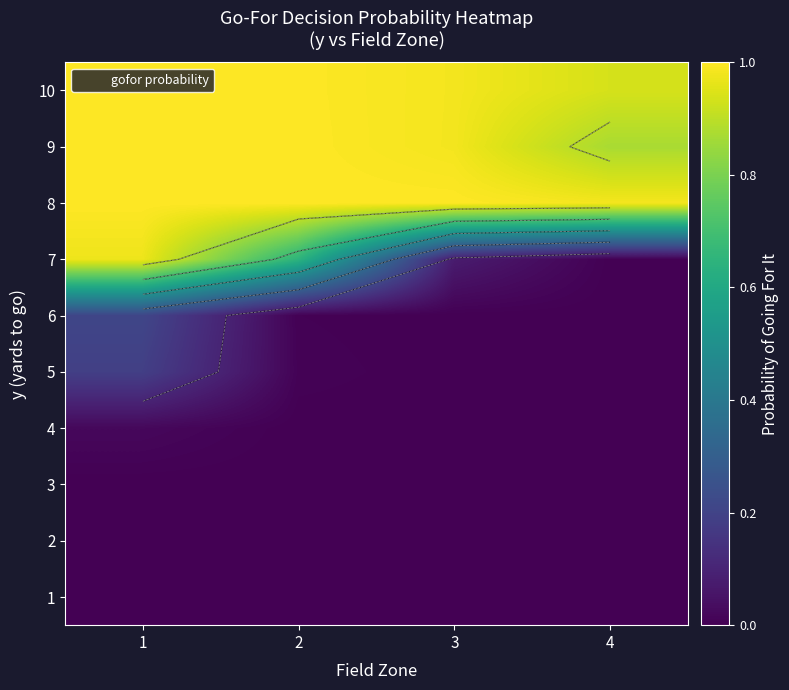

What is the average value of the 9 series?

1.0